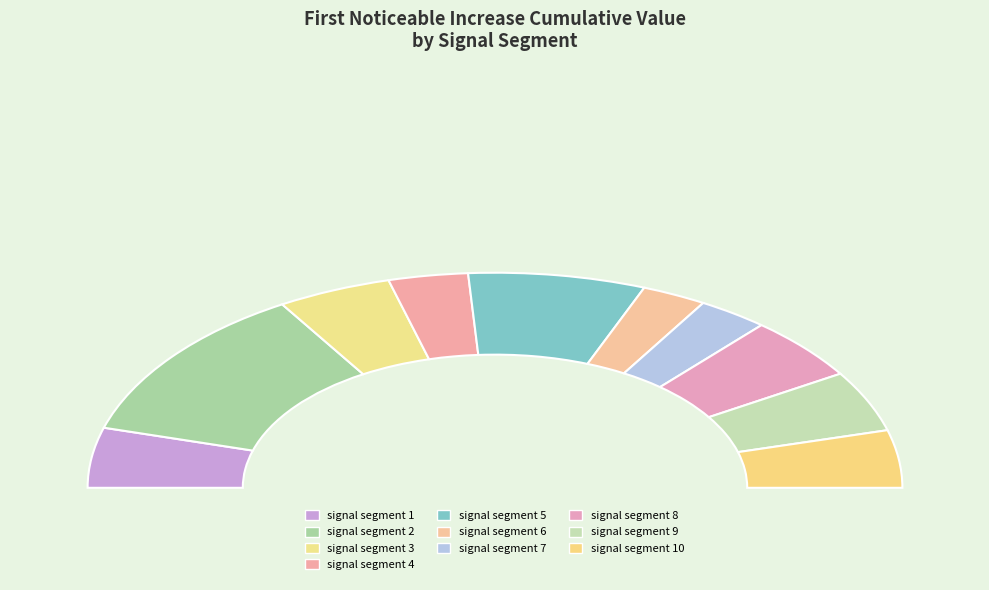

Is there a majority slice in this chart?

No